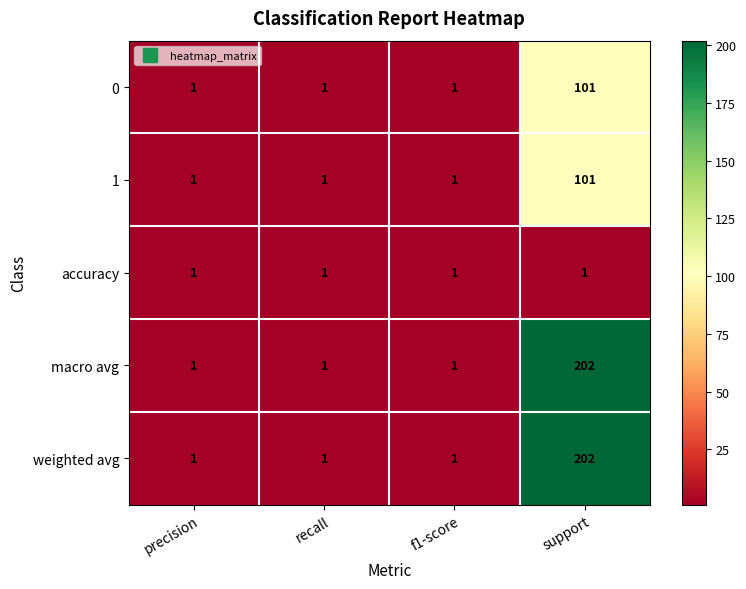

At which category does the chart reach its peak across all series?

support